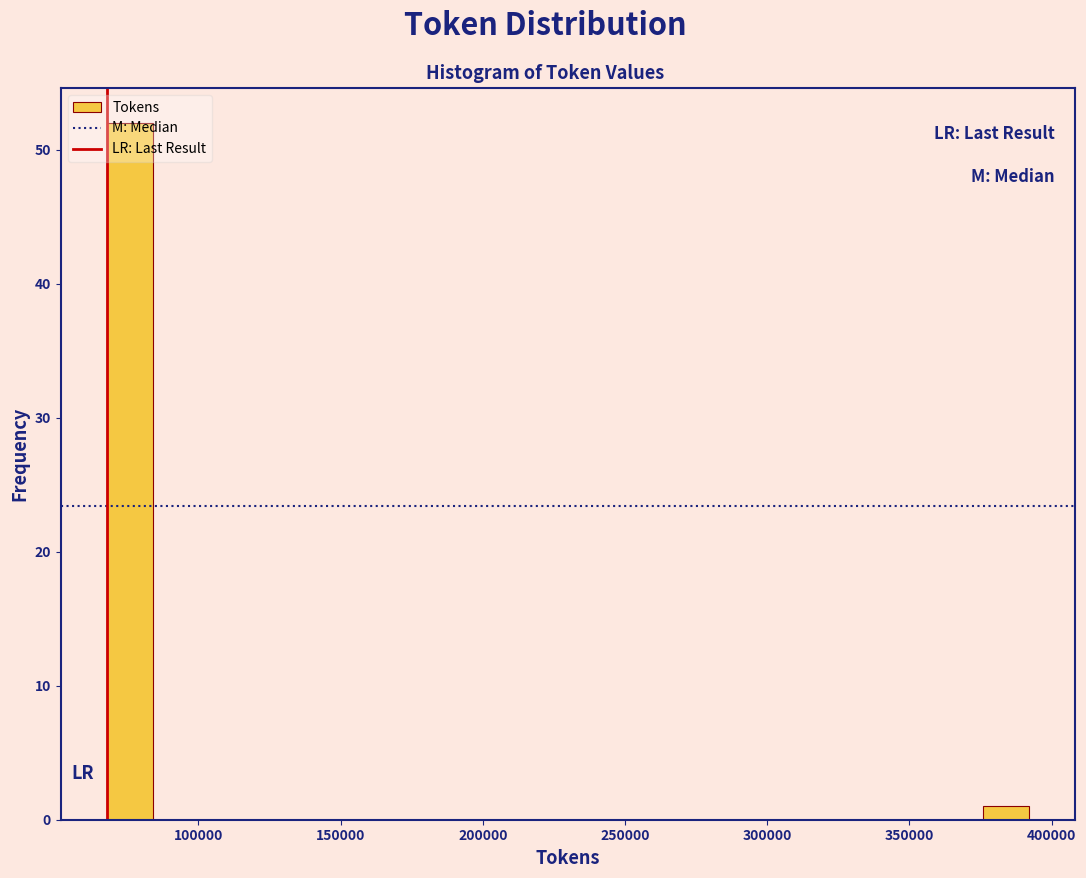

Read against the x-axis, roughly where is the centre of the tallest bar?

75000